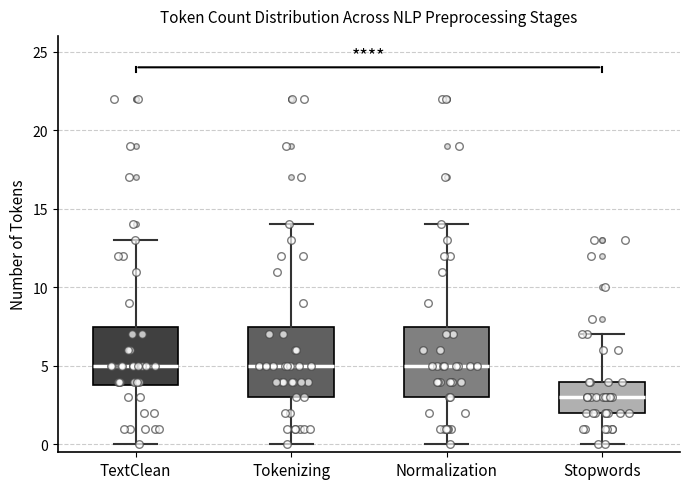

Reading left to right, read every box against the y-axis: the position of its median line, the range the box covers, and the ends of its whiskers. The values are not printed on the chart, so give them approximately, as read against the axis.

TextClean: median 5.0, box 4.0 to 7.5, whiskers 0.0 to 13.0
Tokenizing: median 5.0, box 3.0 to 7.5, whiskers 0.0 to 14.0
Normalization: median 5.0, box 3.0 to 7.5, whiskers 0.0 to 14.0
Stopwords: median 3.0, box 2.0 to 4.0, whiskers 0.0 to 7.0